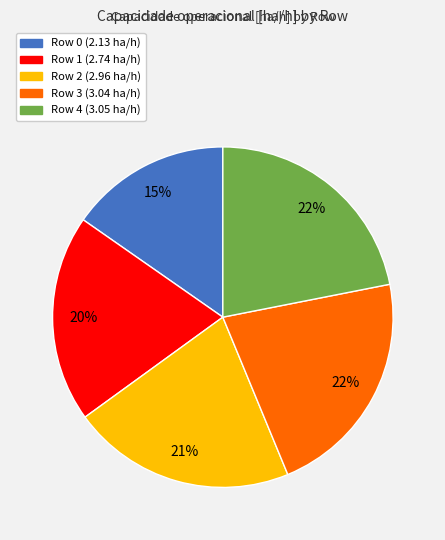

Is it true that Row 3 is 8% of the pie?

False